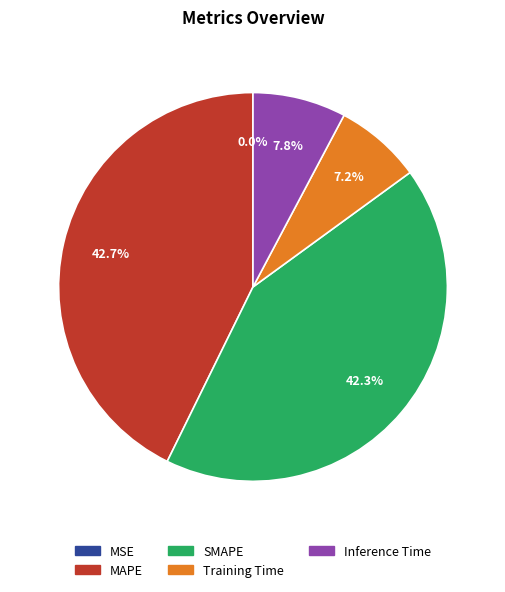

How much of the chart is everything except Inference Time?

92.2%